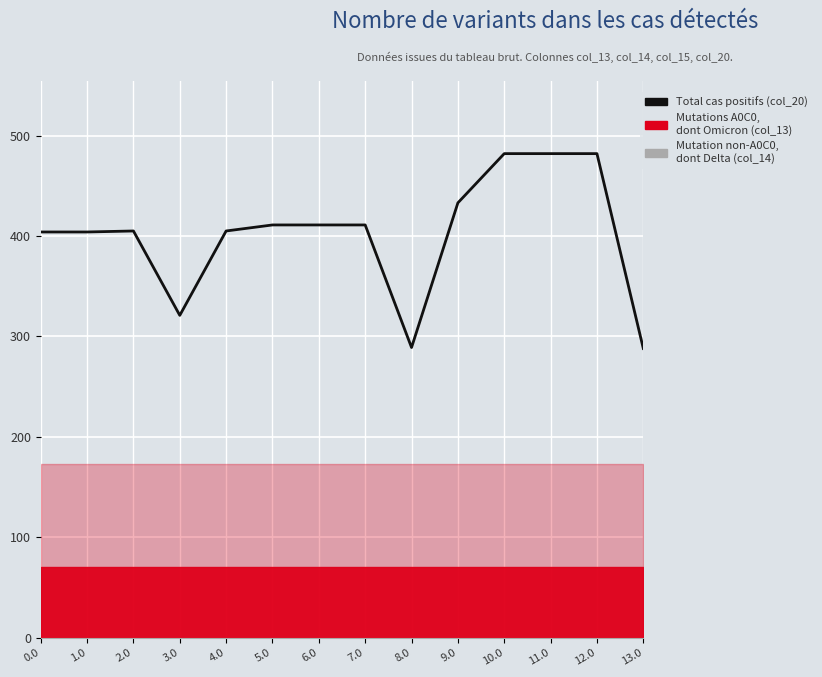

The chart shows a value of 683 at 9.0. True or false?

False